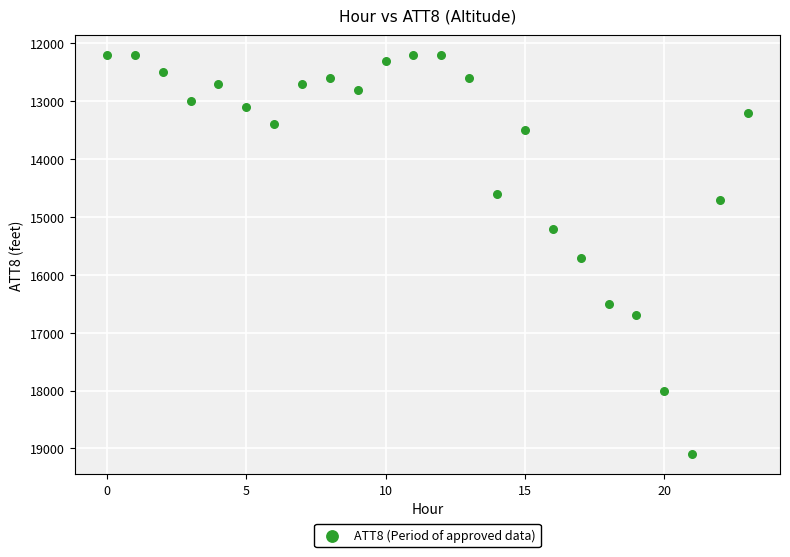

What is the range of Y values (max minus min)?

6900